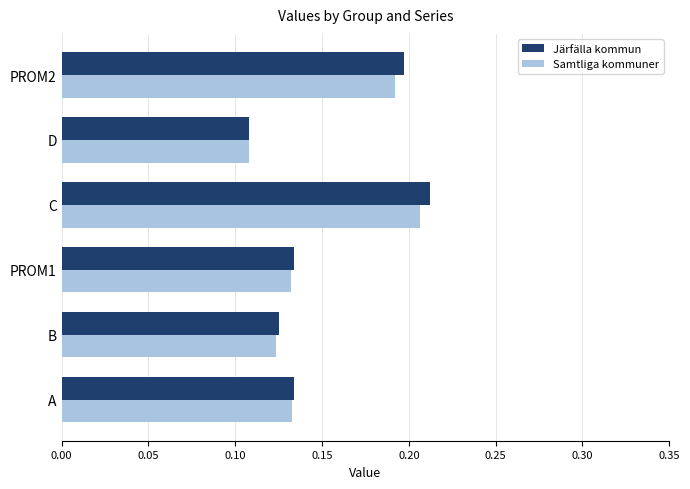

Which series has the largest range (max minus min)?

Järfälla kommun